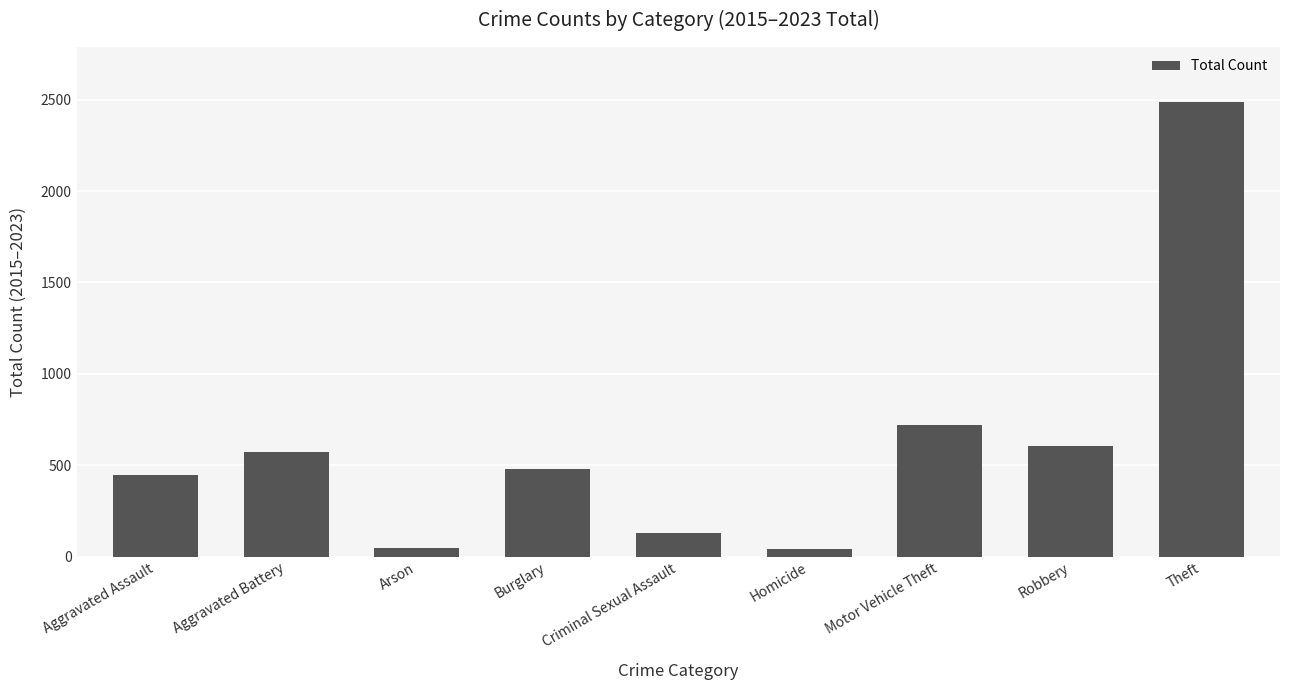

Which category has the highest value across all series?

Theft